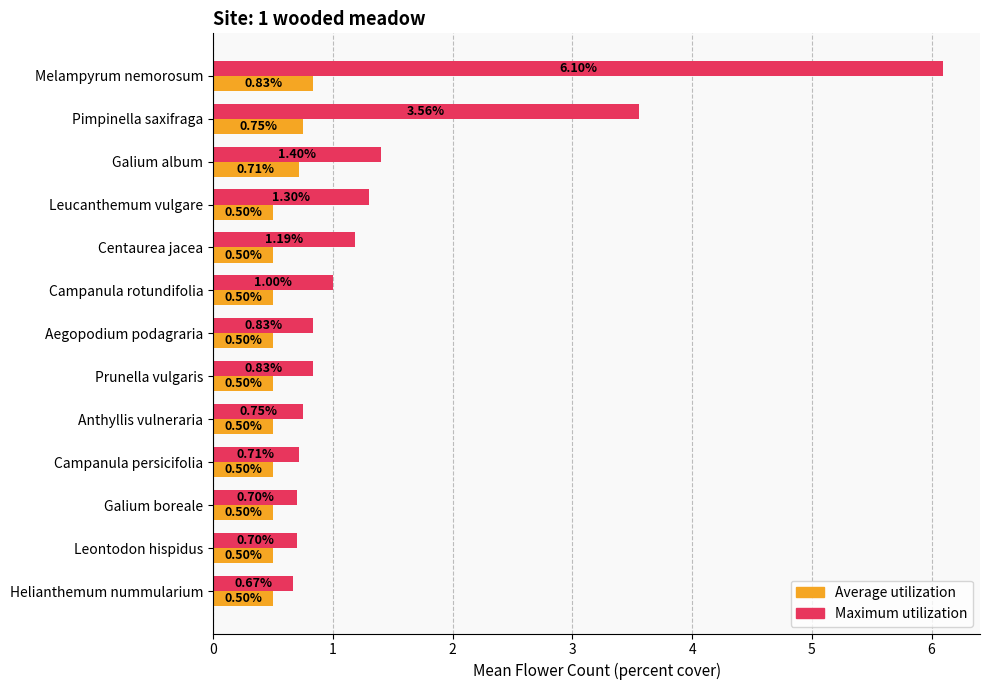

Which category has the highest value in the Maximum utilization series?

Melampyrum nemorosum